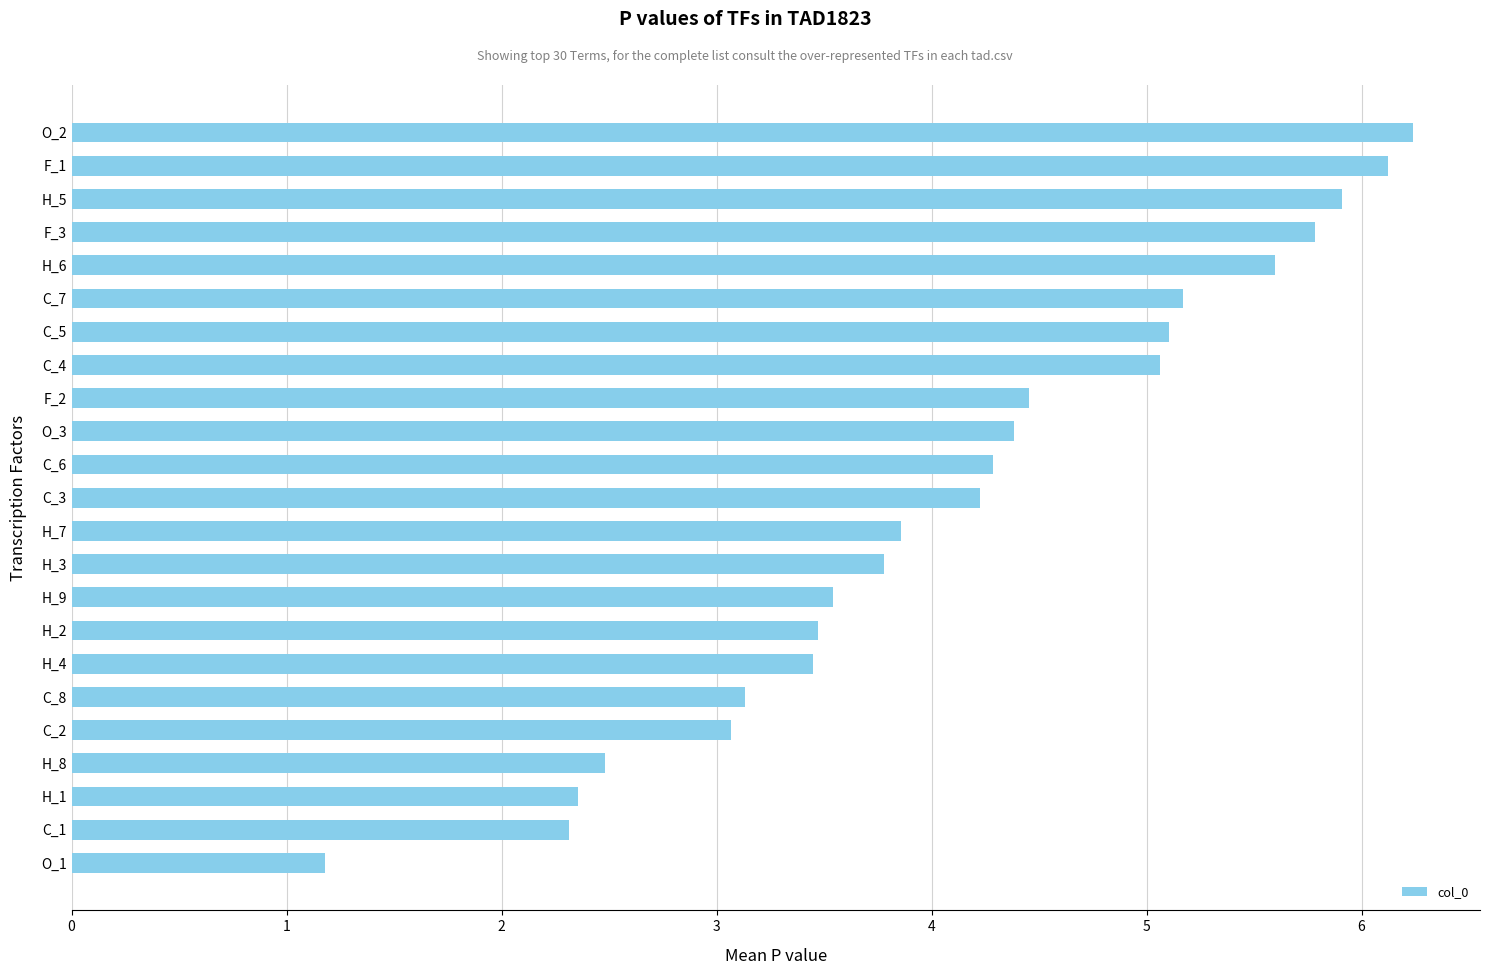

What is the change in value from F_1 to O_1?

-4.9